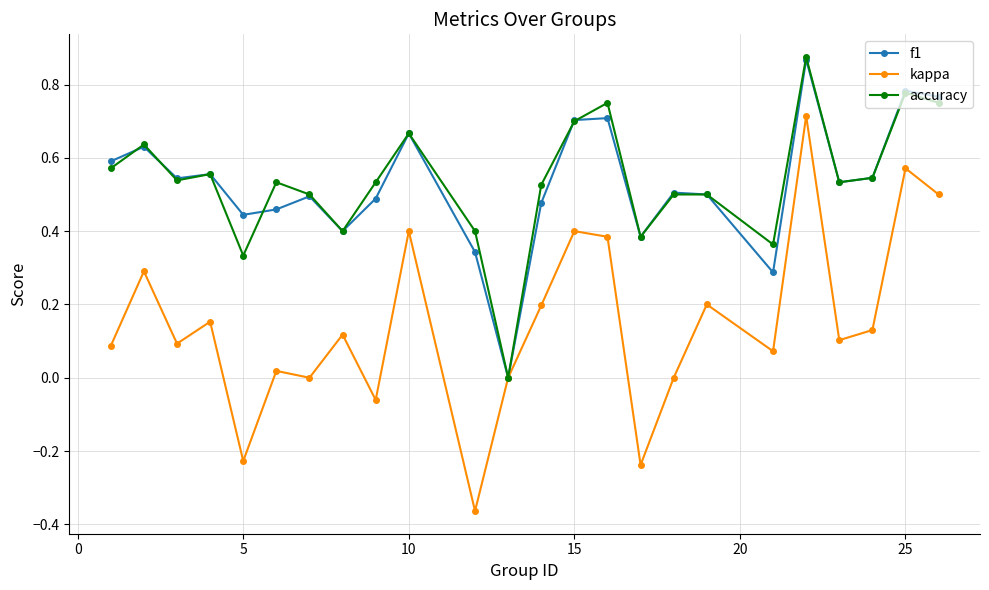

True or false: f1 has more than 0 points higher than both neighbors.

True